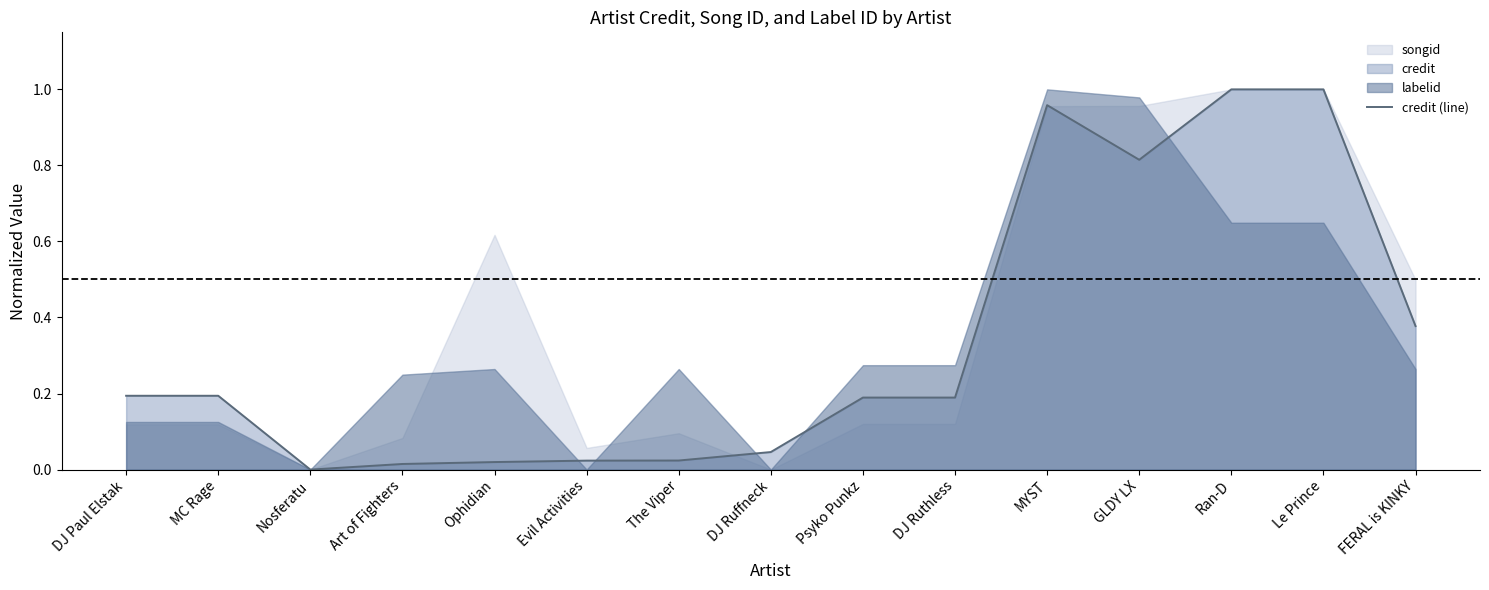

The chart shows a value of 0.1 at Psyko Punkz. True or false?

False